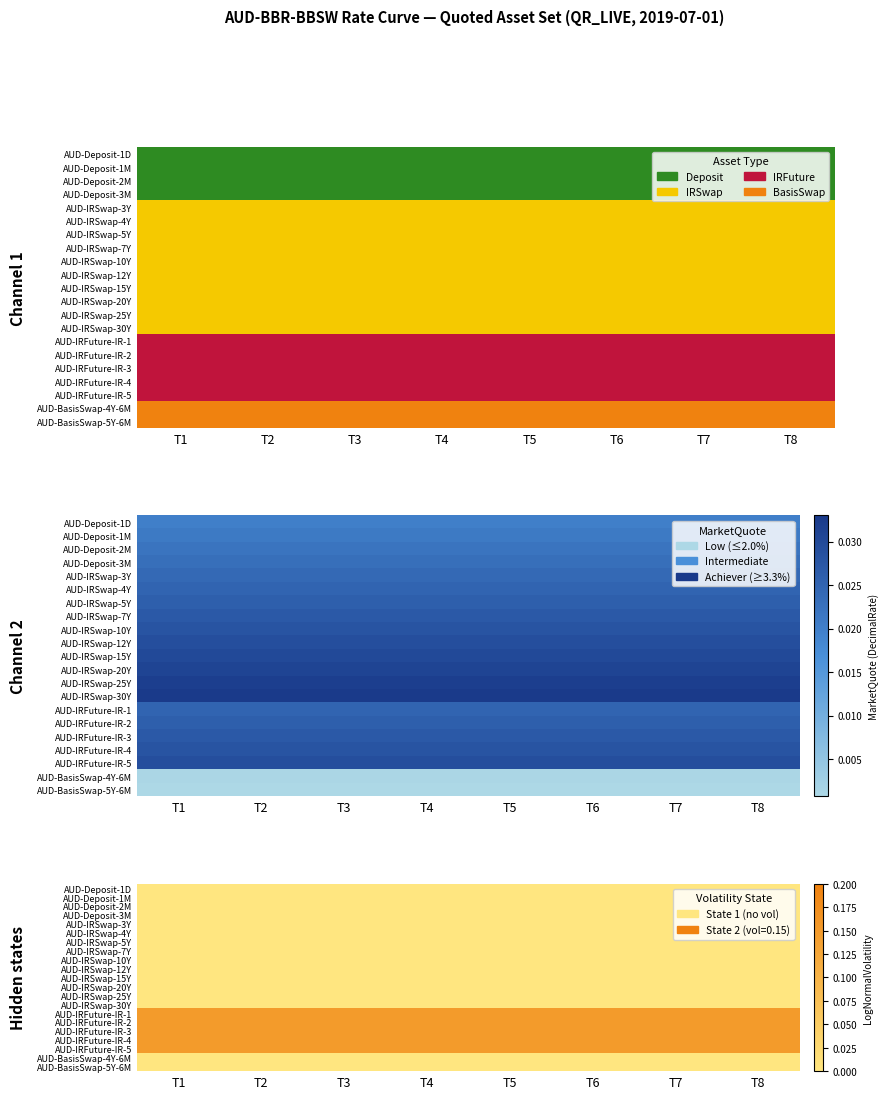

Is the value of AUD-IRSwap-5Y at T2 greater than the value of AUD-IRSwap-15Y at T6?

No